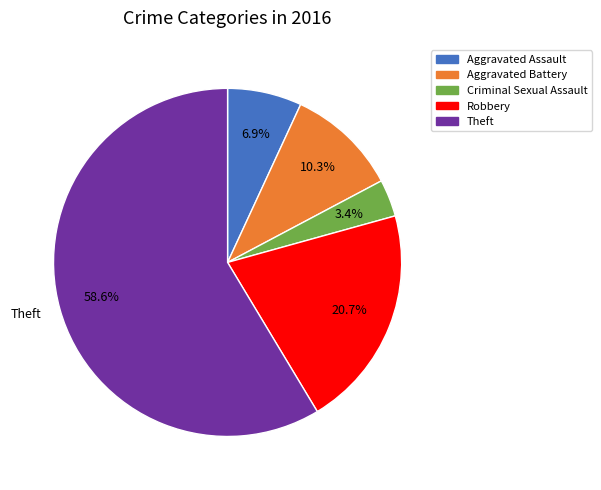

How much of the chart is everything except Aggravated Battery?

89.7%